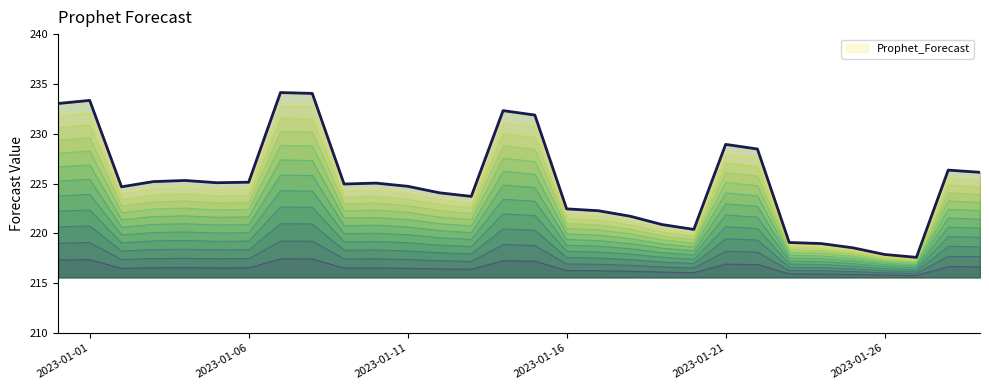

Where does the data first go above 225?

2023-01-01